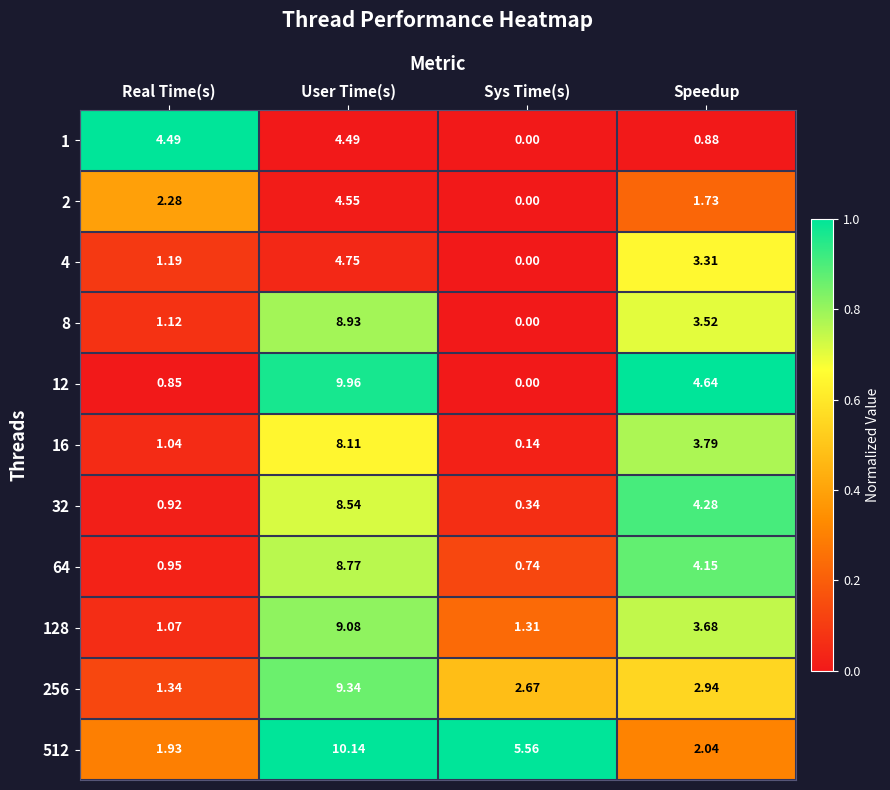

Is the value of 64 at User Time(s) greater than the value of 256 at User Time(s)?

No